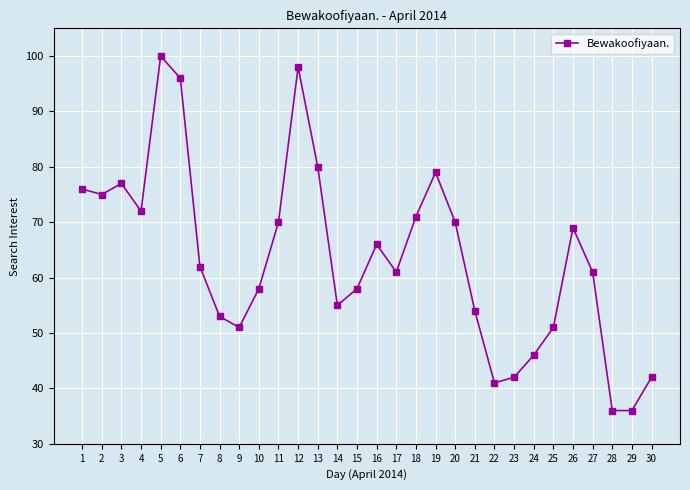

The value at 20 is 70. True or false?

True